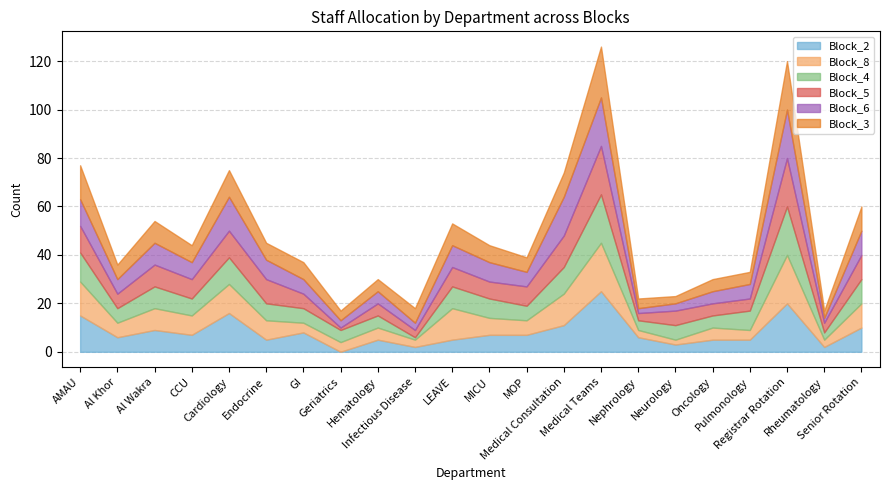

What is the total value across all series at Al Wakra?

54